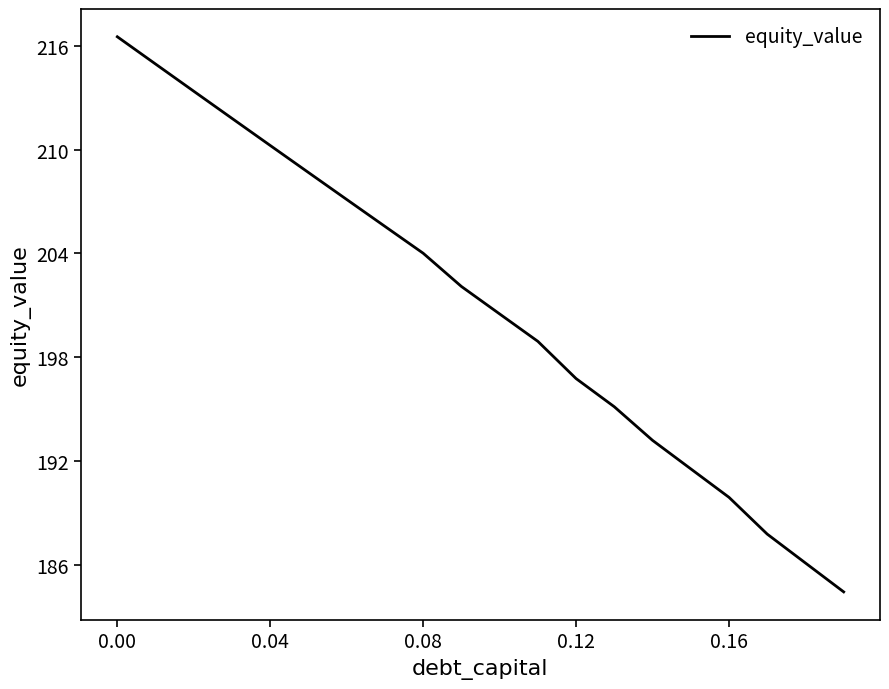

How many values exceed 202?

10